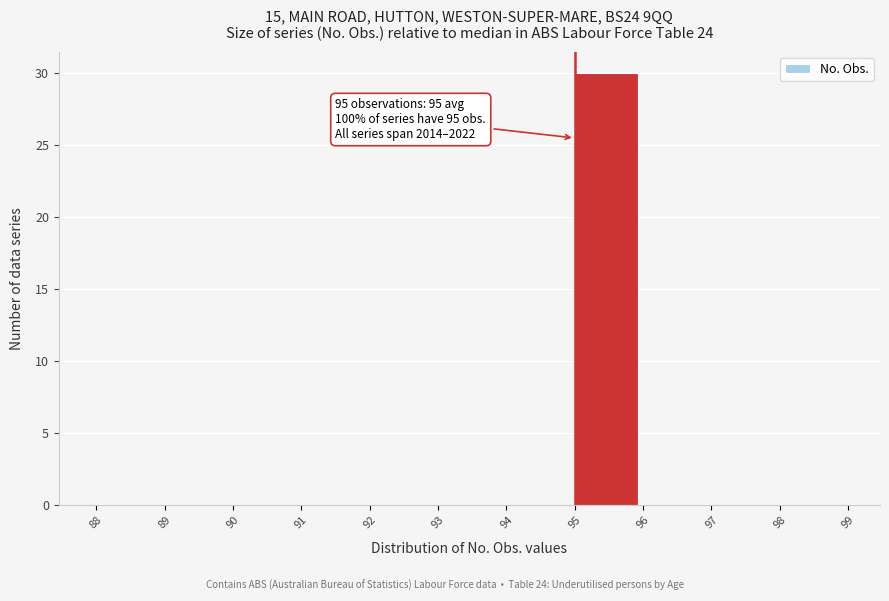

Over which range of the x-axis is the bar tallest?

95 to 96